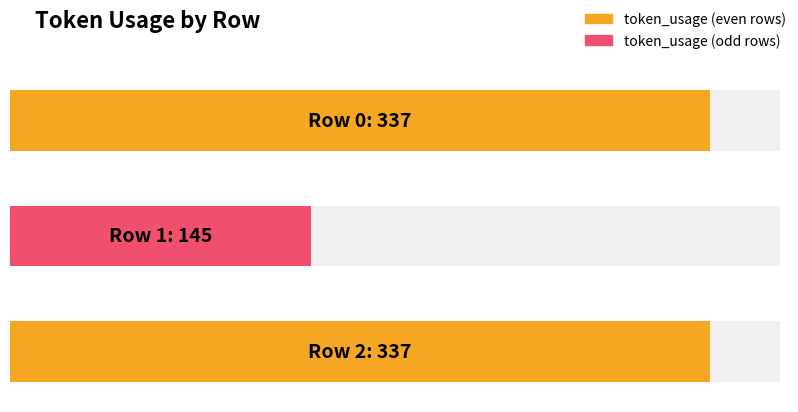

Is it true that the value at 2 is 337?

True